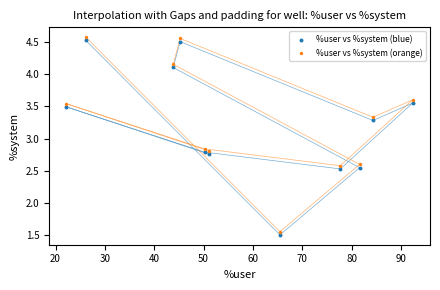

What is the X range (max minus min) for the scatter plot?

70.2